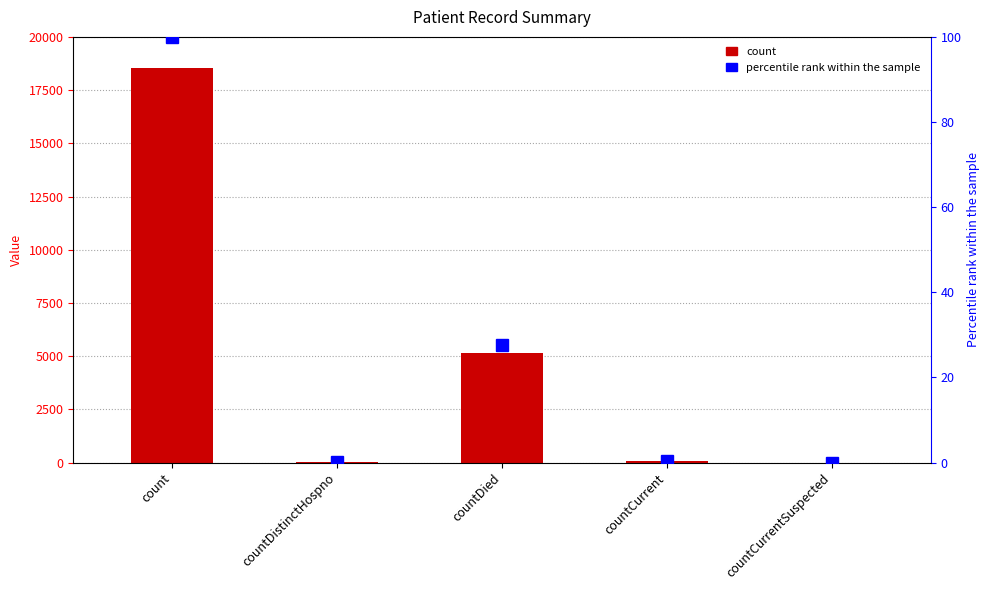

Which series has the largest total across all categories?

count